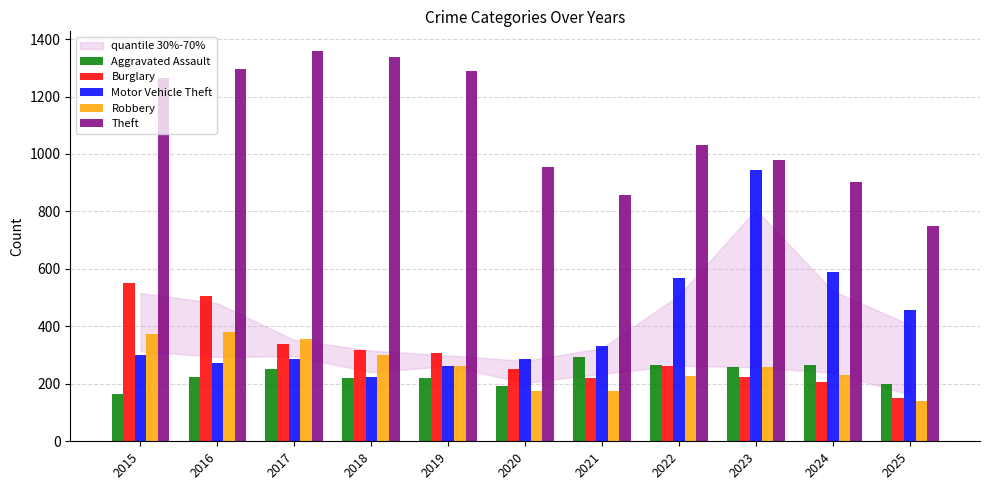

What is the difference between the highest and lowest values at 2017?

1108